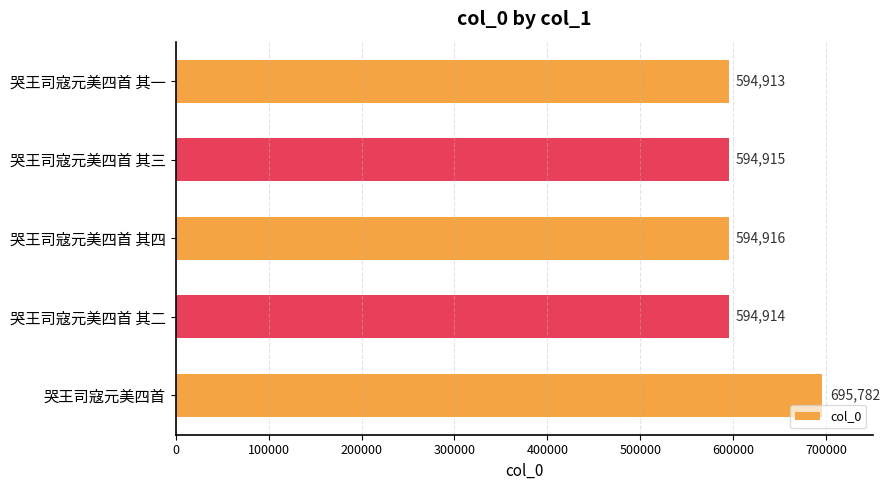

At which category does the chart reach its peak across all series?

哭王司寇元美四首